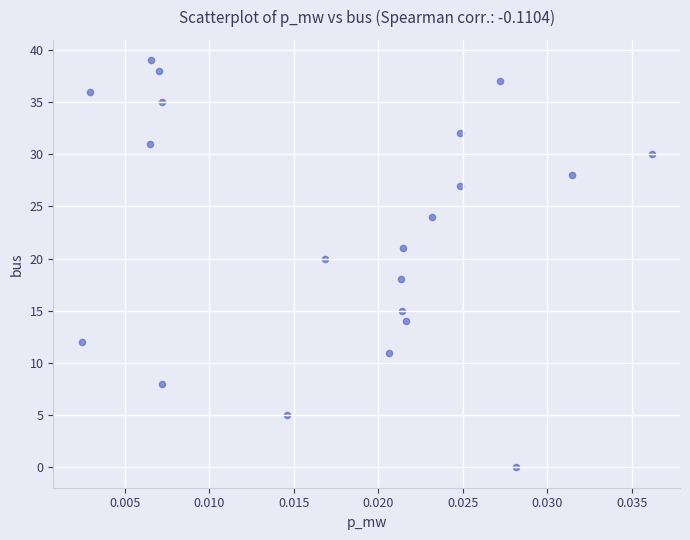

What is the range of Y values (max minus min)?

39